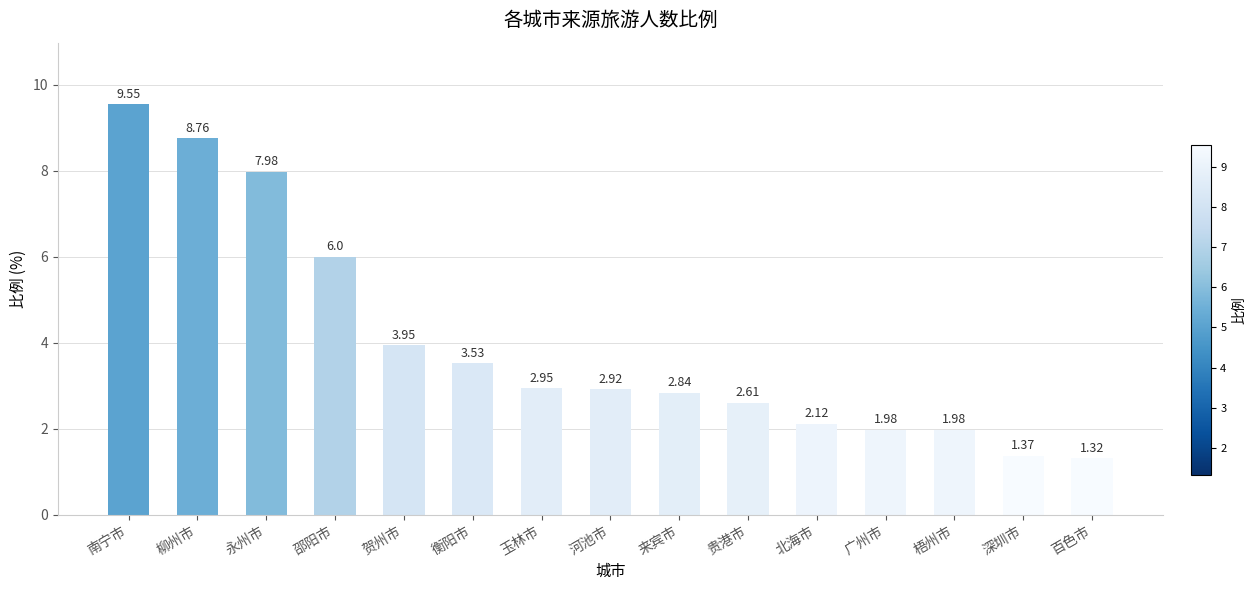

Count the number of data series in this chart.

1